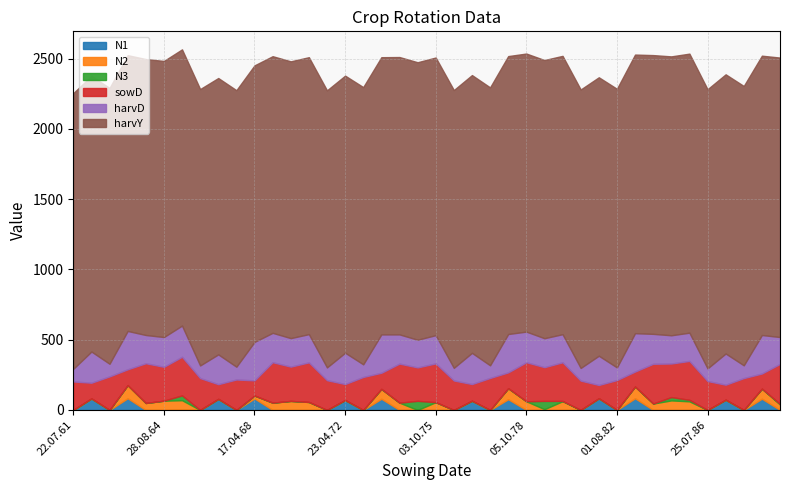

Where is the first local minimum for N2?

10.10.63